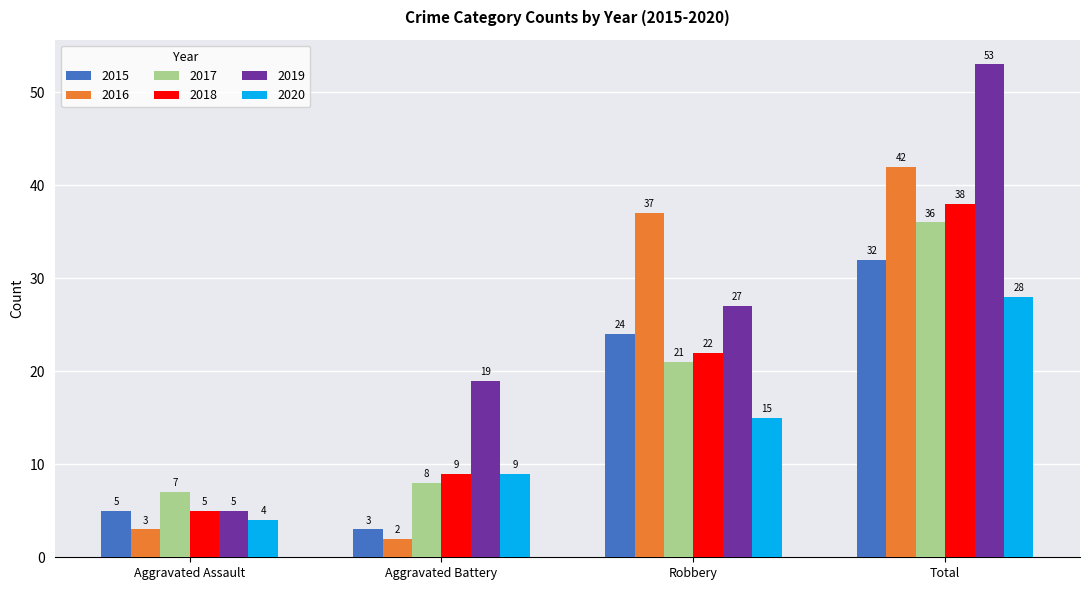

At how many categories does at least one series exceed 5?

4